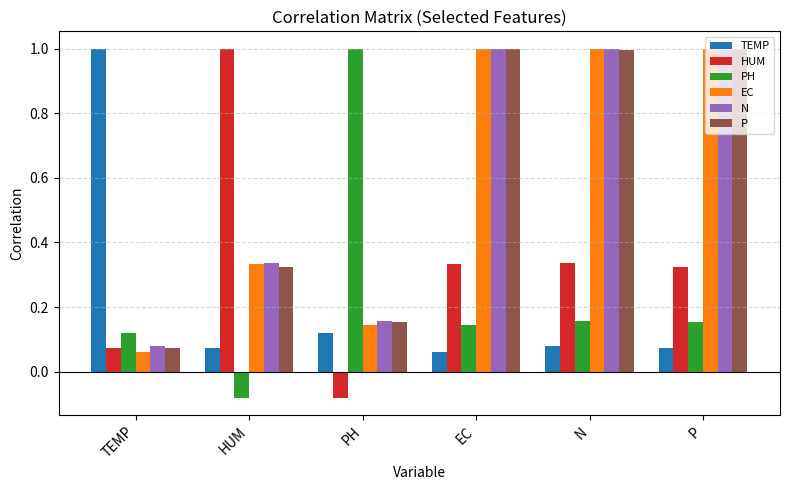

What is the difference between the N values at P and PH?

0.8